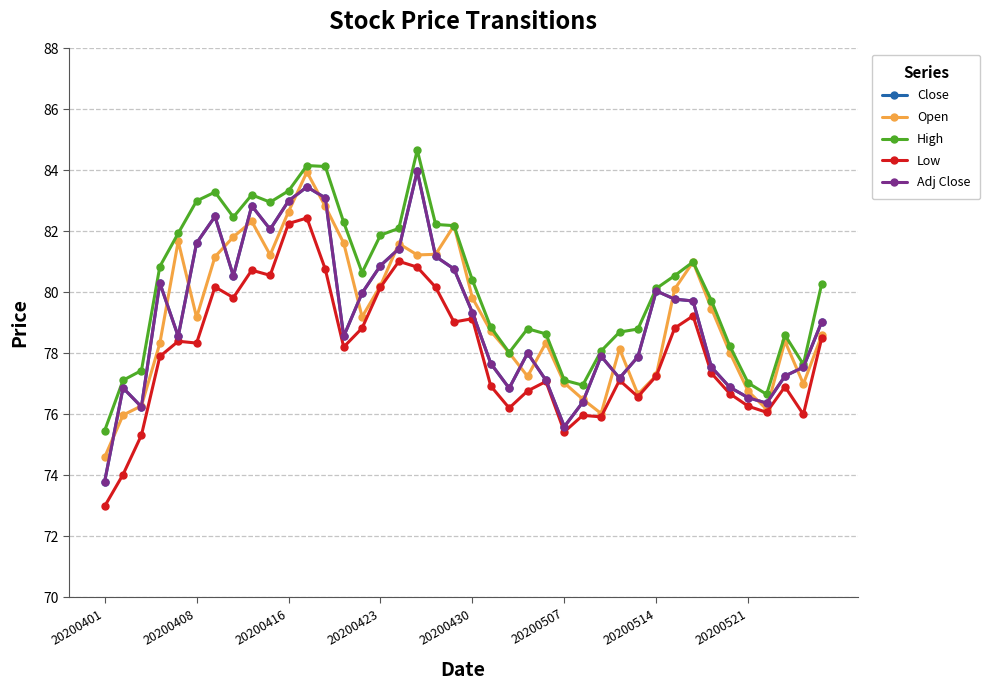

Which series has the largest total across all categories?

High